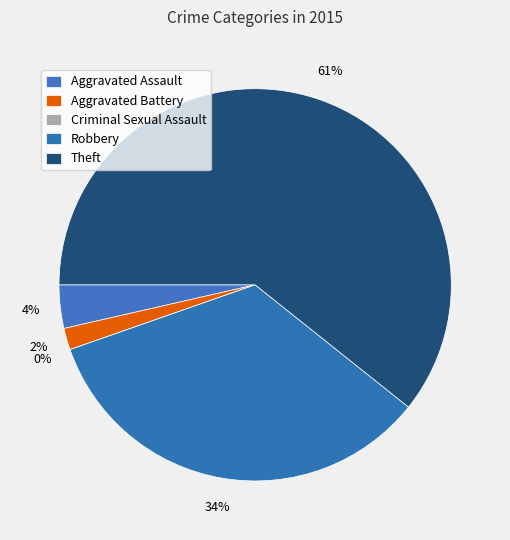

What is the majority slice?

Theft